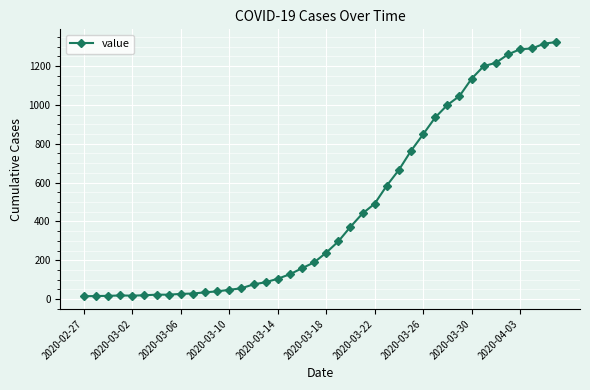

What is the greatest value displayed?

1323